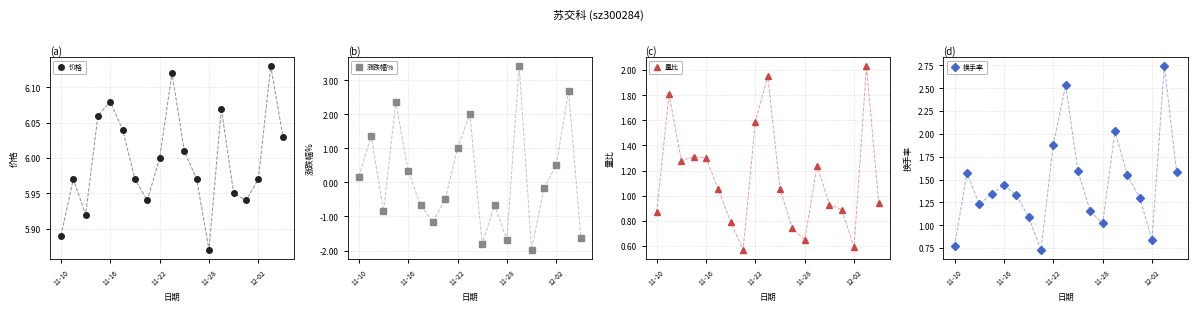

What is the smallest value displayed?

-2.0